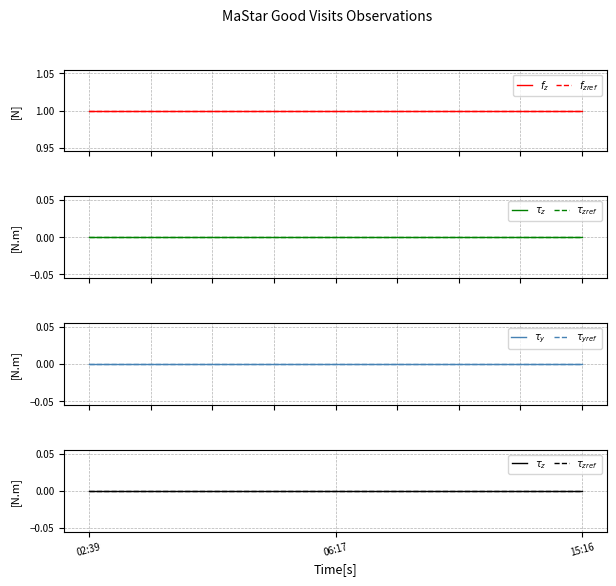

What is the label of the 3rd point from the left?

15:16